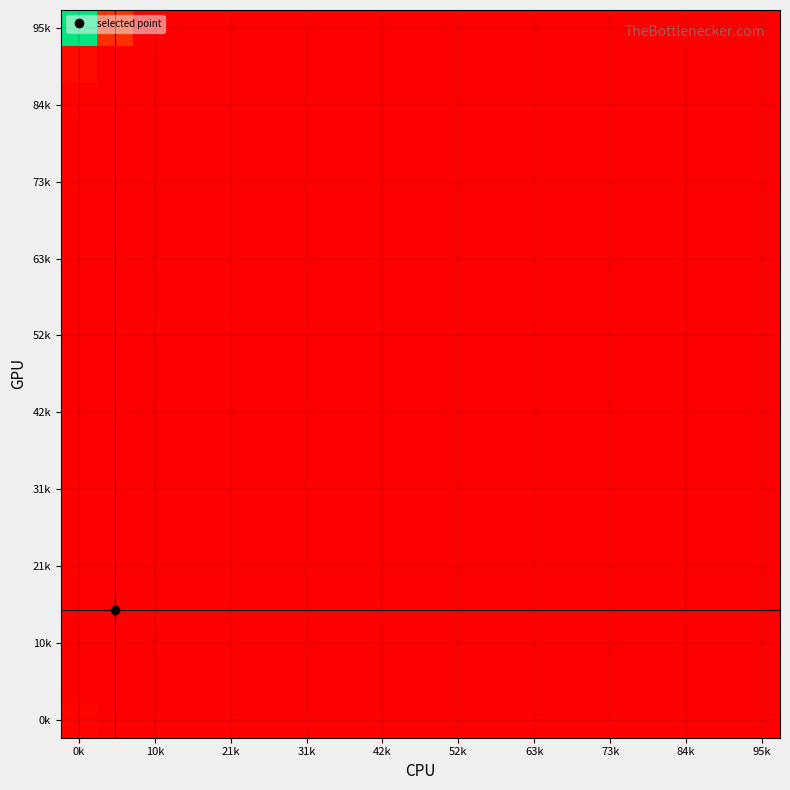

At how many categories does at least one series exceed 116?

1